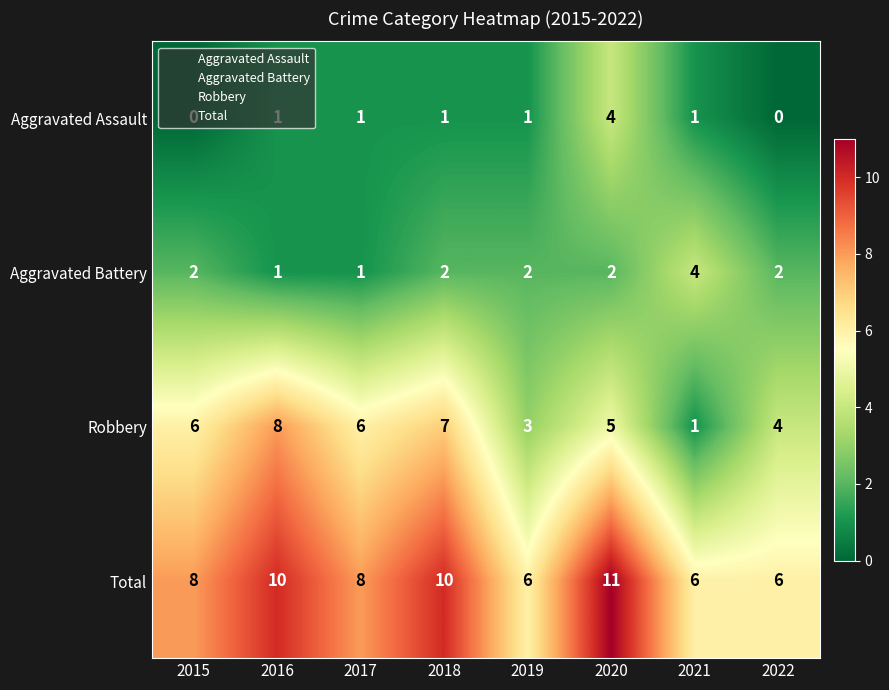

Is it true that Total equals 5 at 2016?

False